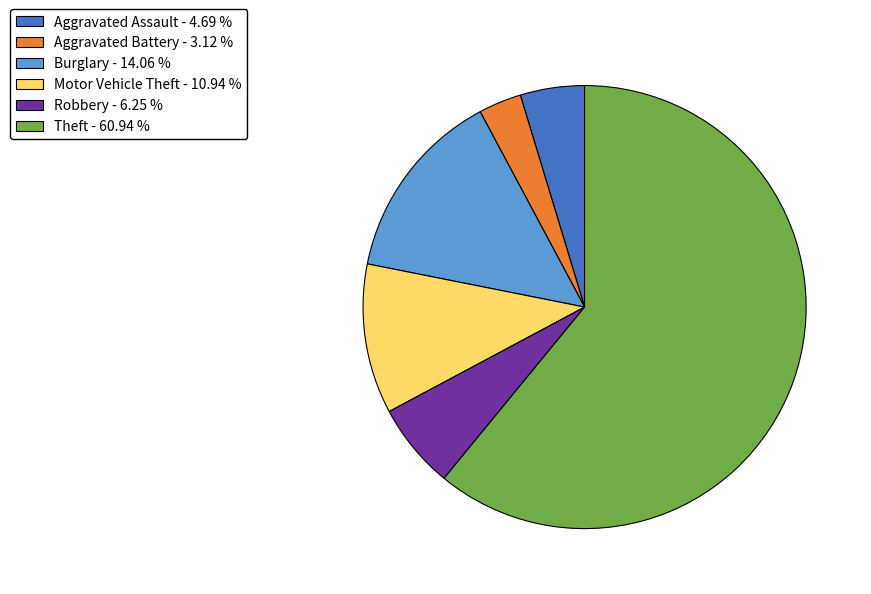

Is the sum of Theft - 60.94 % and Aggravated Assault - 4.69 % greater than half?

Yes